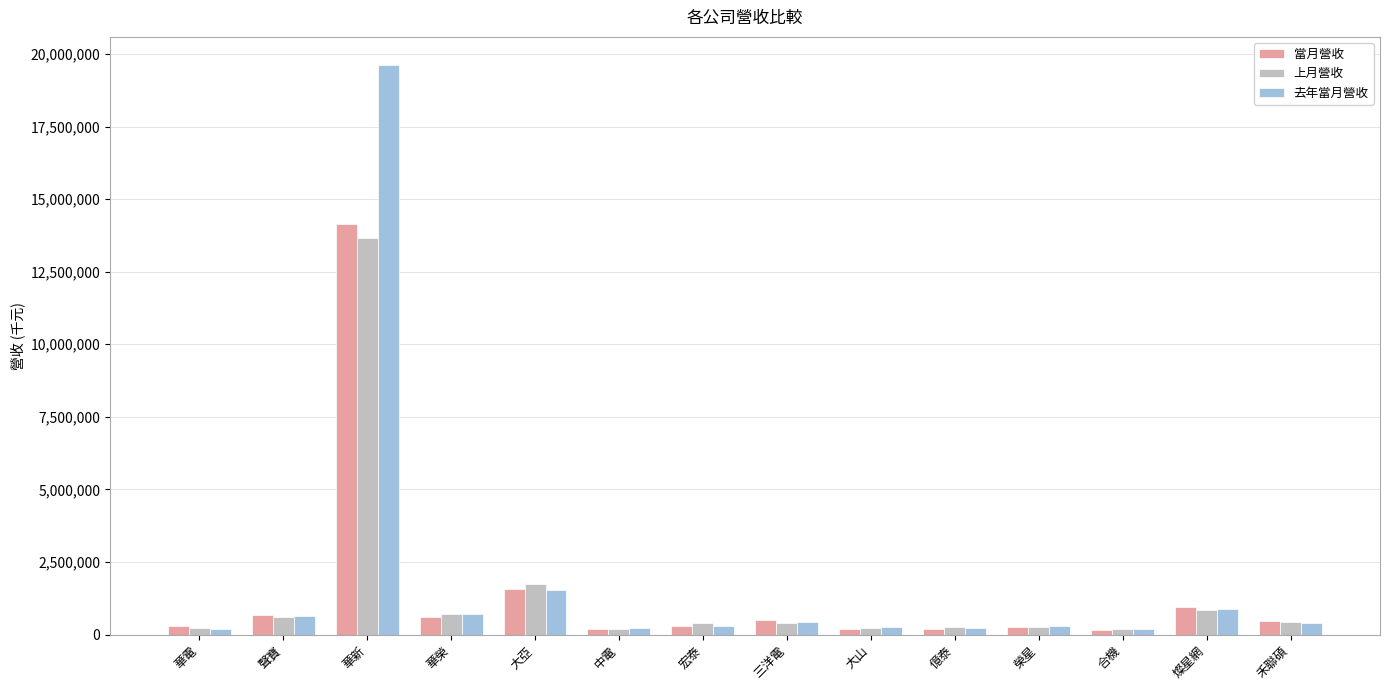

Which series has the largest total across all categories?

去年當月營收